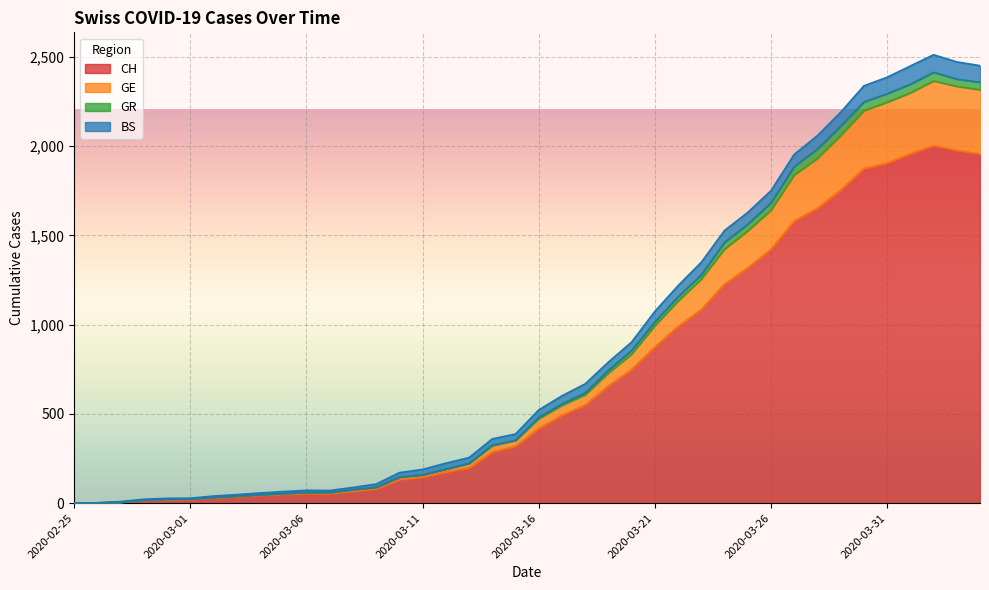

True or false: CH and GR cross at least once.

False